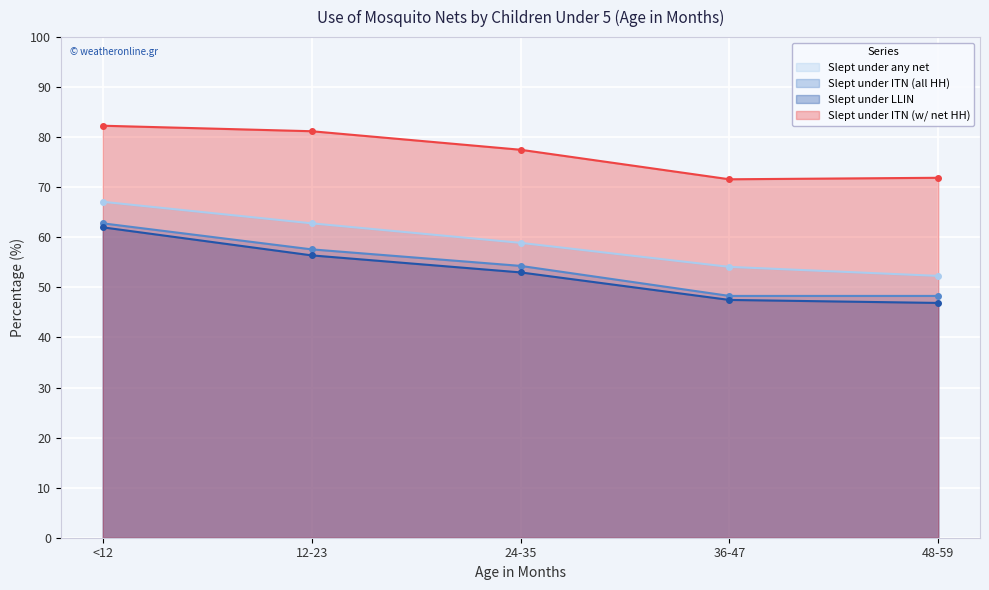

What is the minimum value shown in the chart?

46.9